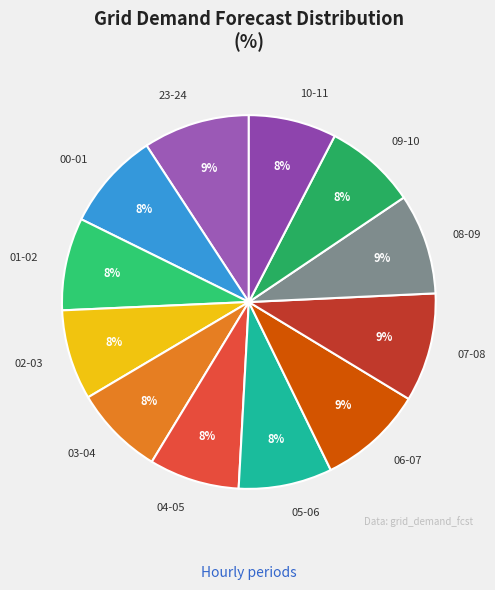

What percentage is the 01-02 slice, to the nearest percent?

8%